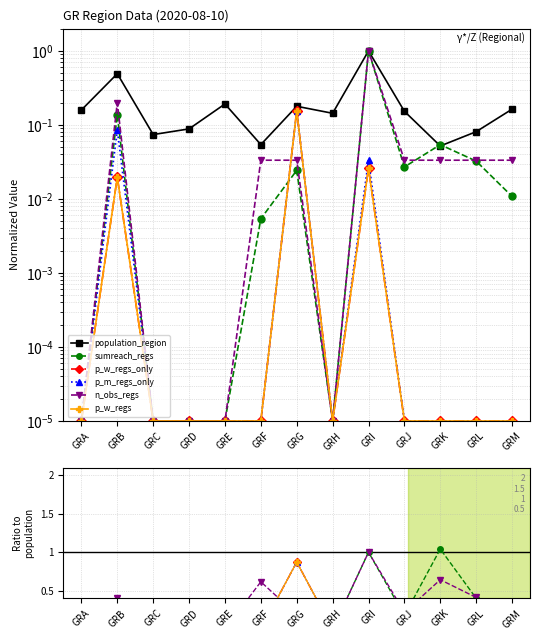

How many interior local valleys does the sumreach_regs series have?

2